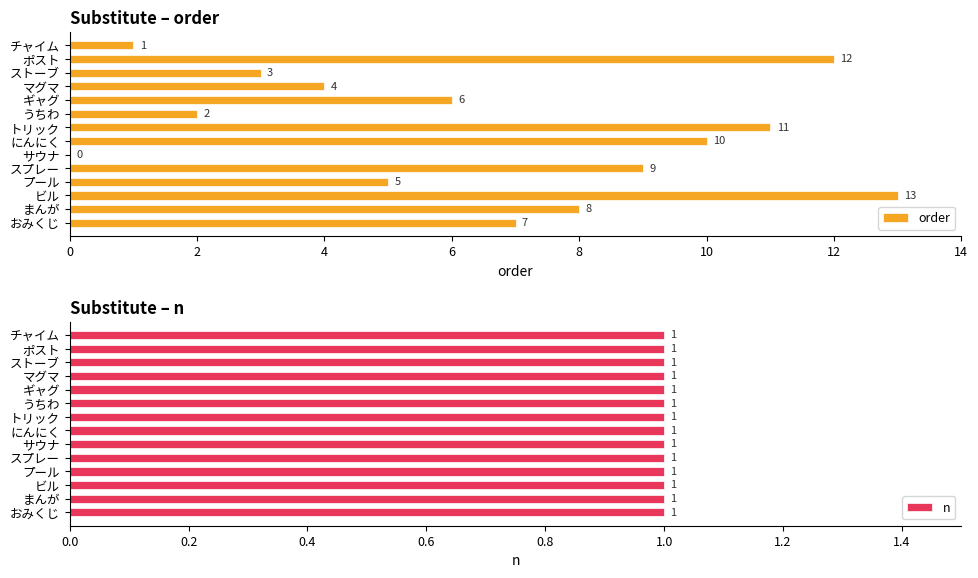

Is it true that order equals 10 at にんにく?

True